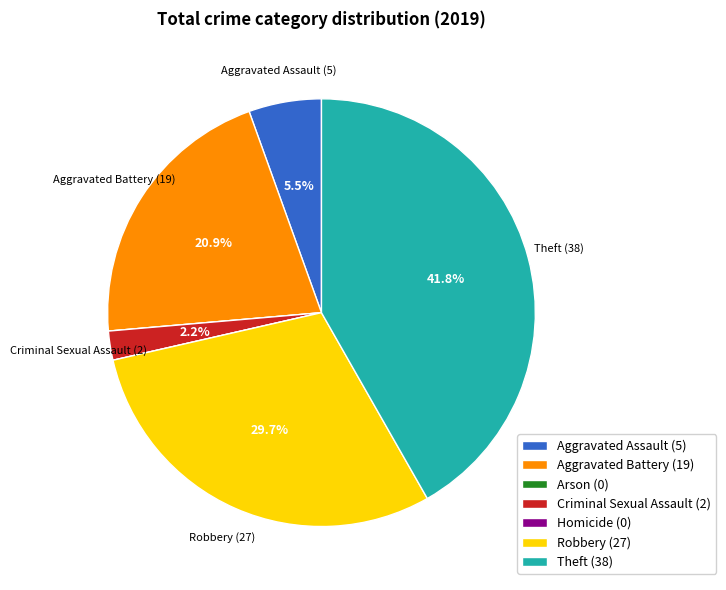

What is the largest slice in the pie chart?

Theft